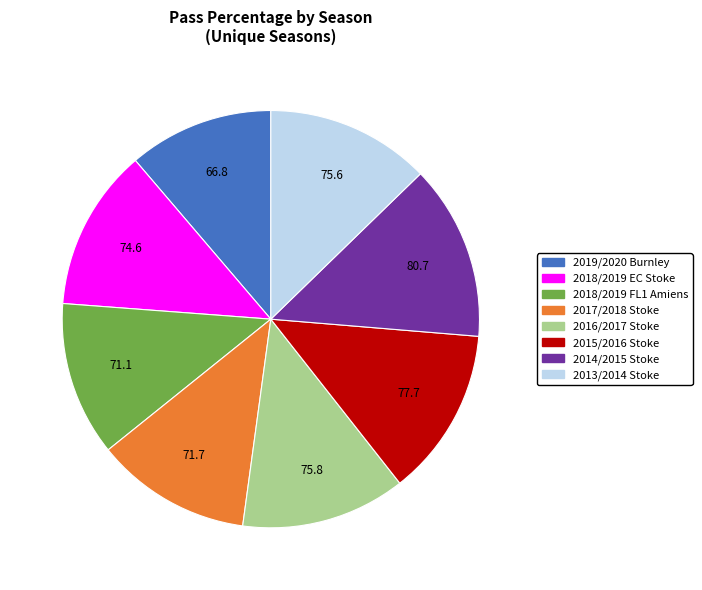

The 2015/2016 Stoke slice represents 2% of the pie. True or false?

False